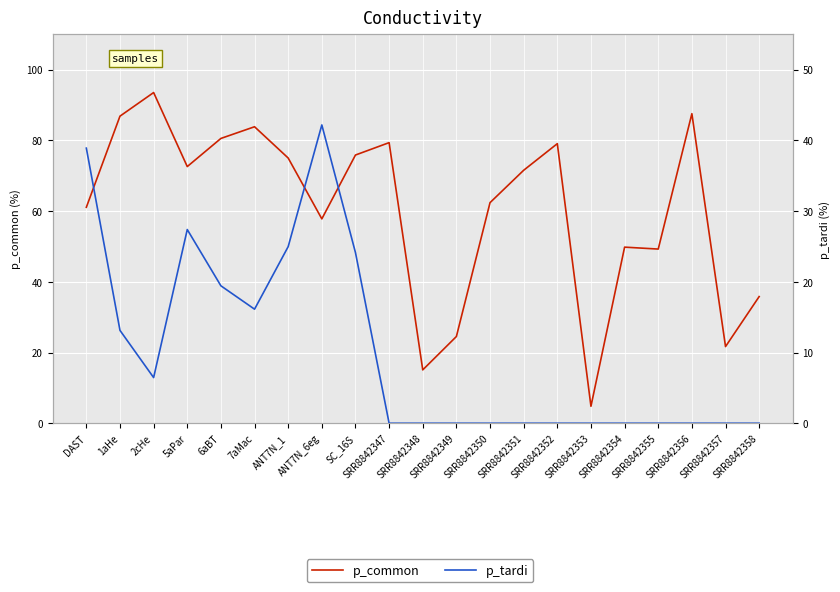

What is the greatest value displayed?

93.5